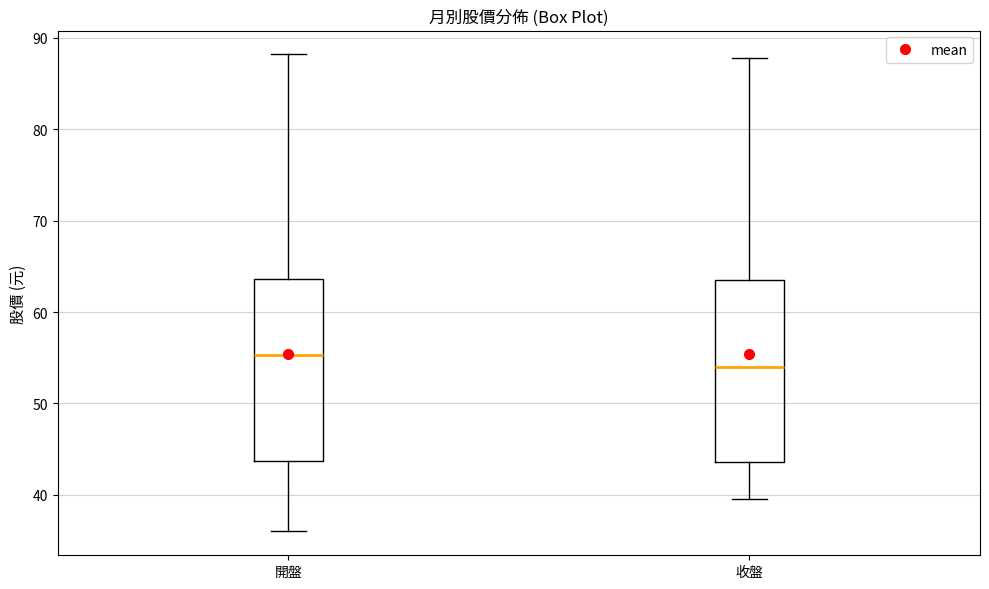

Which box has the highest median line?

開盤